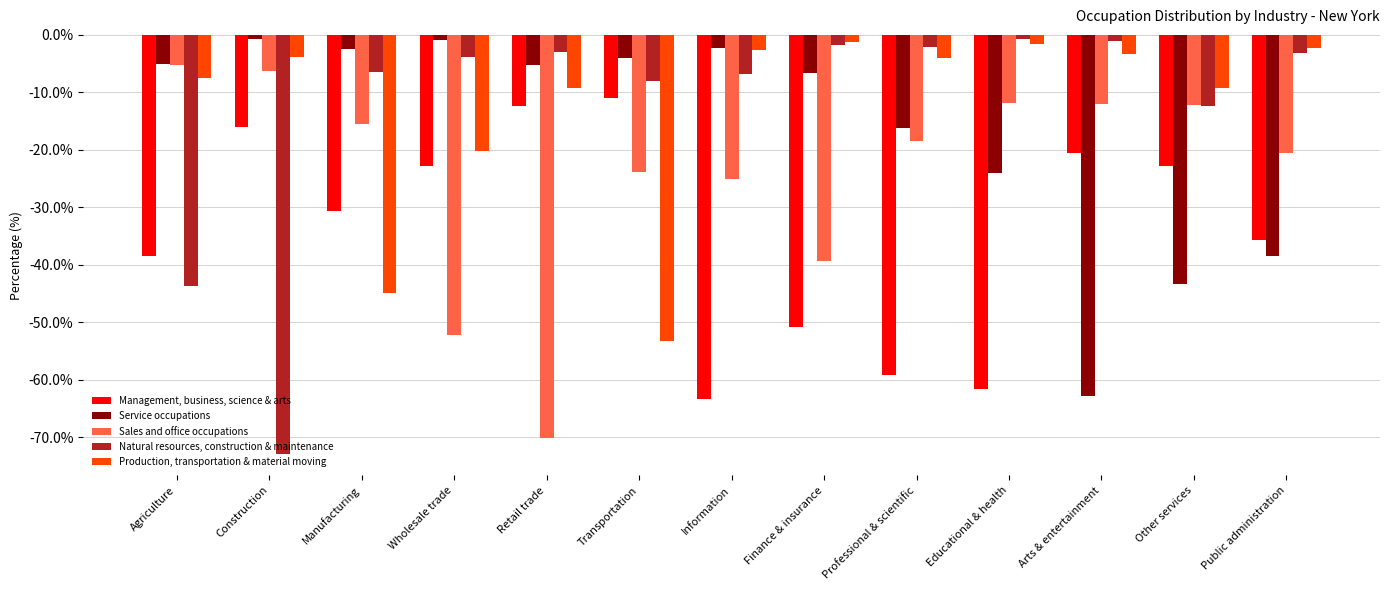

What is the label of the 6th bar from the left?

Transportation